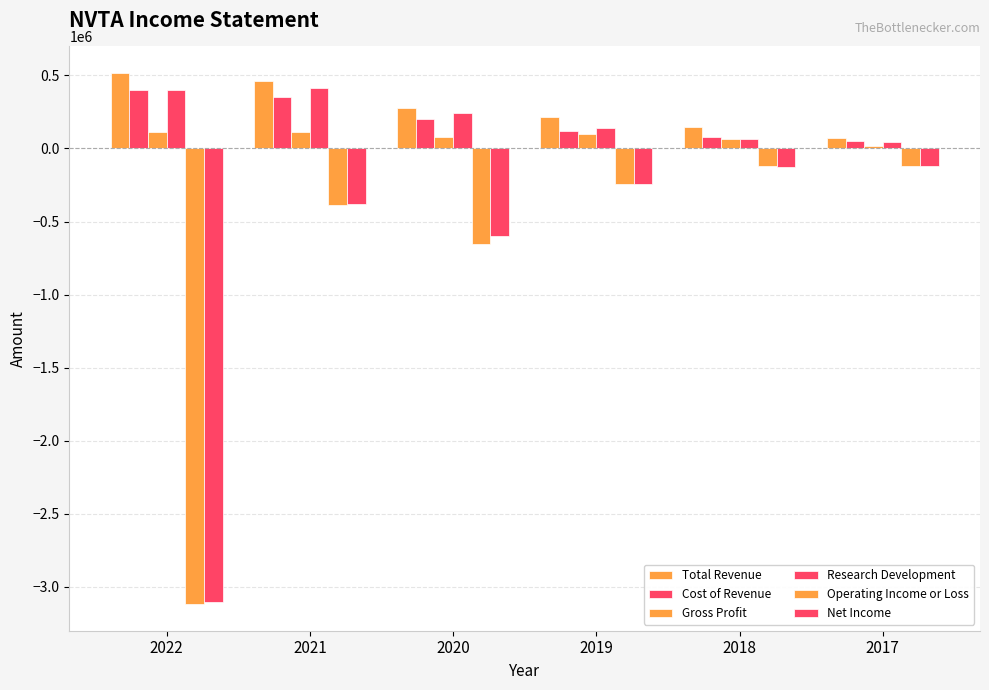

At which label is Operating Income or Loss closest to -1619850?

2020